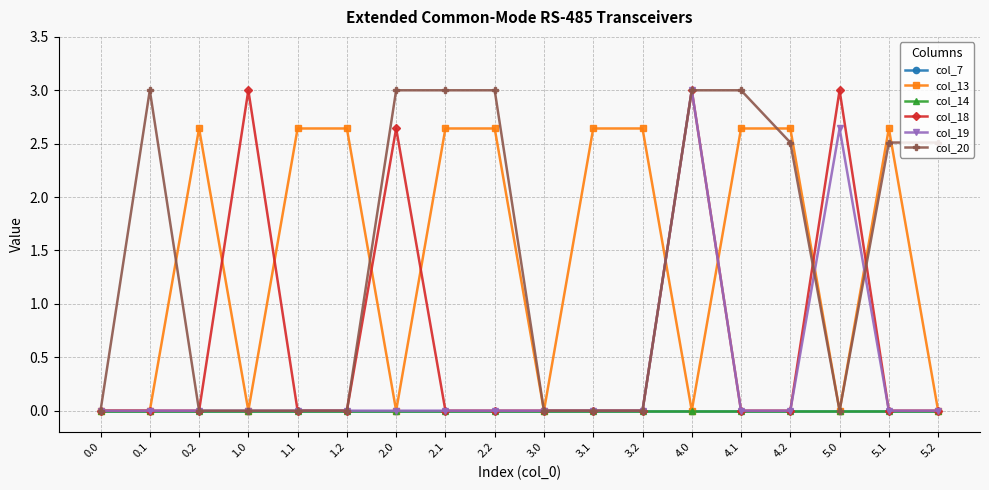

Is this an area chart (filled region under the line)?

No